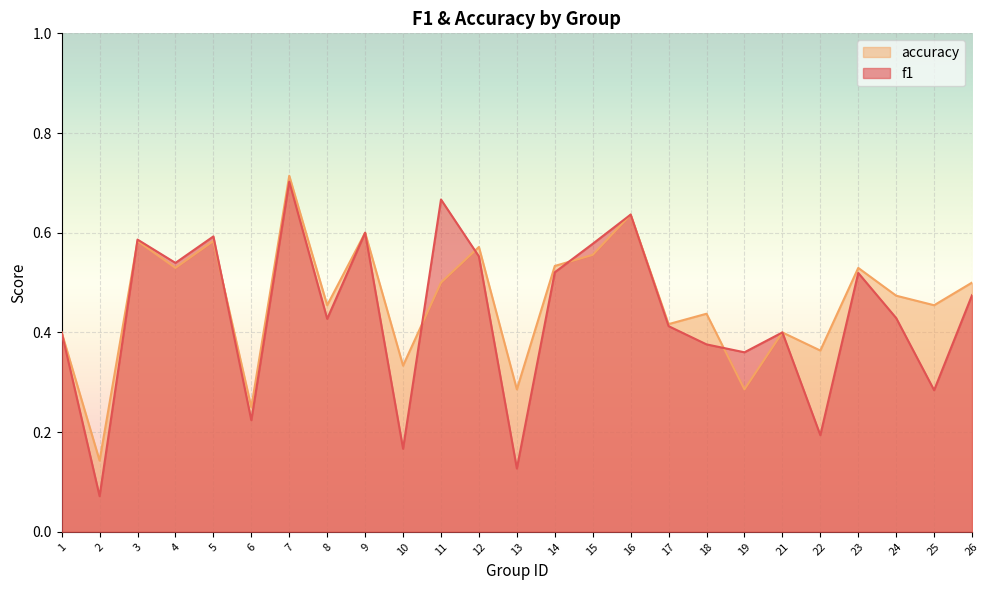

How many f1 values are between 0 and 1?

25